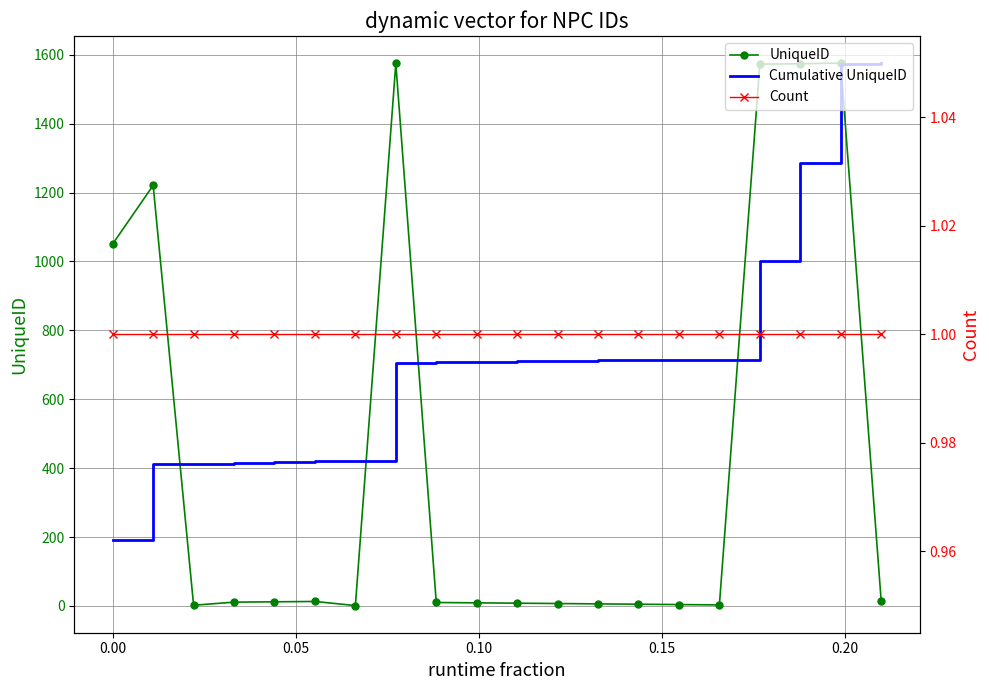

What is the highest value of the UniqueID series?

1576.0